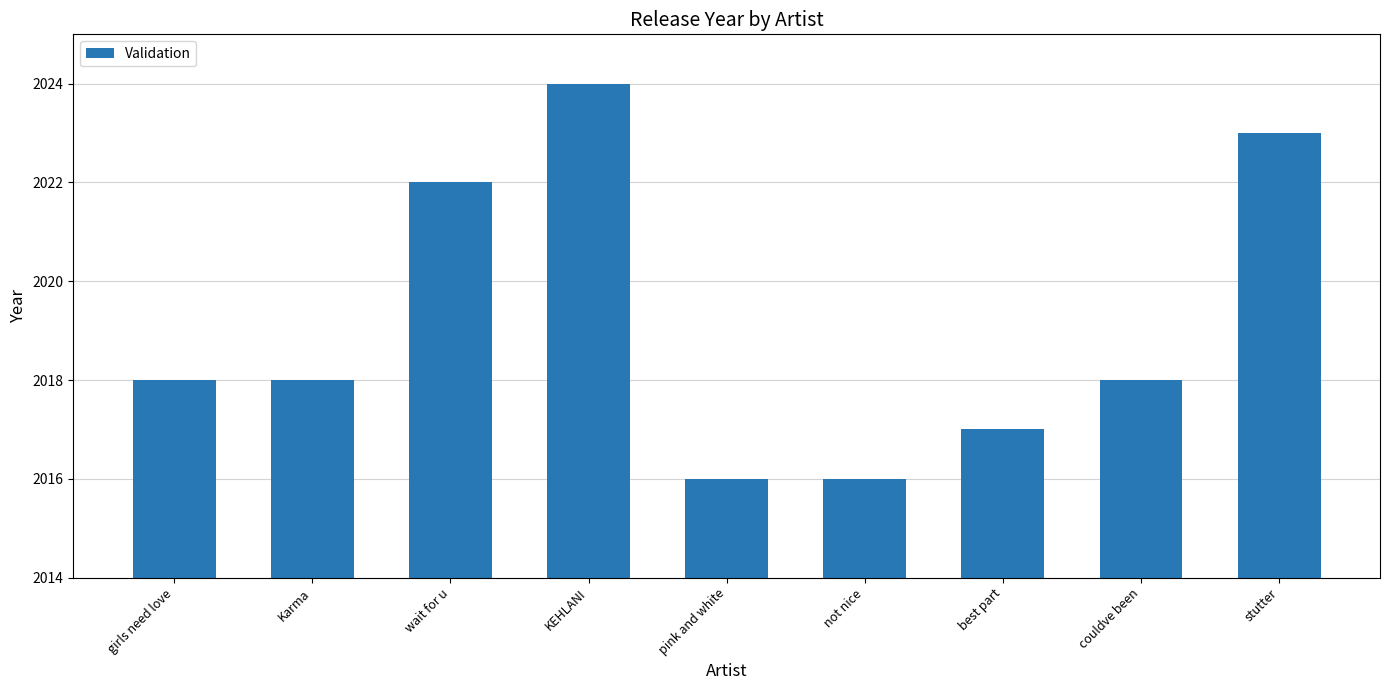

Reading left to right, what are all the values shown in this chart?

girls need love=2018	Karma=2018	wait for u=2022	KEHLANI=2024	pink and white=2016	not nice=2016	best part=2017	couldve been=2018	stutter=2023